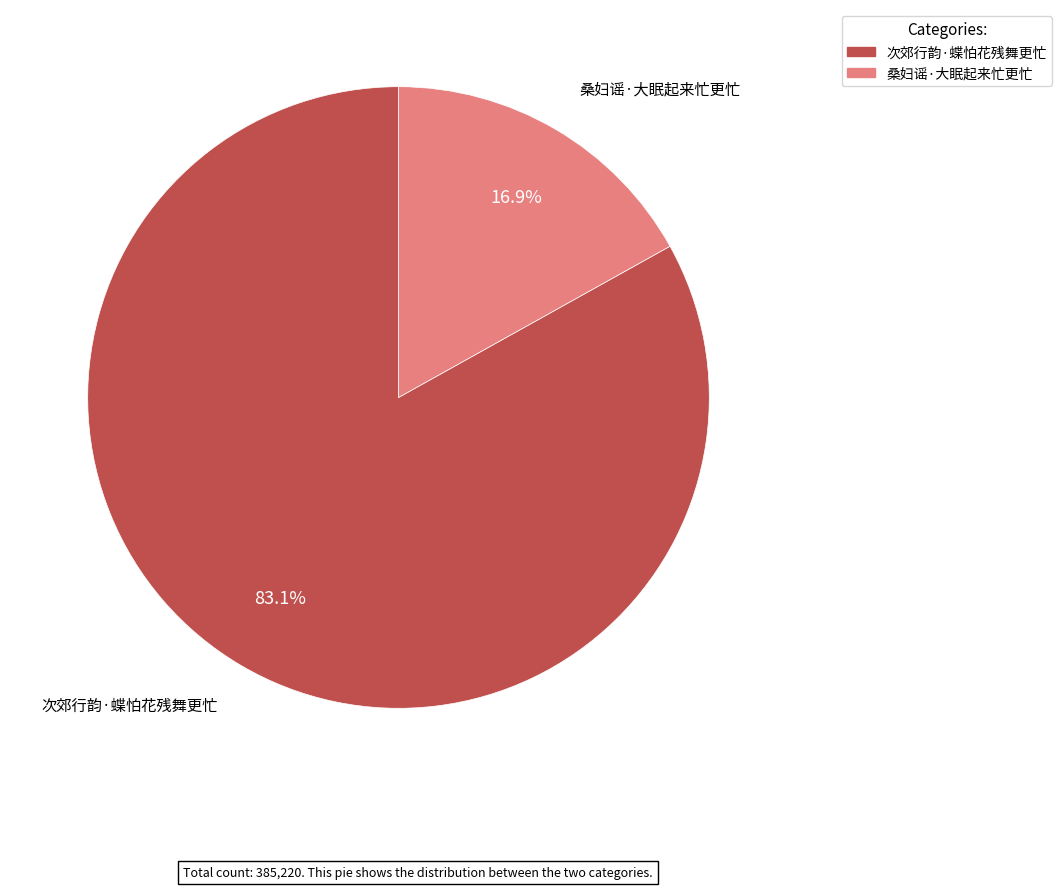

Is it true that 次郊行韵·蝶怕花残舞更忙 is 88% of the pie?

False